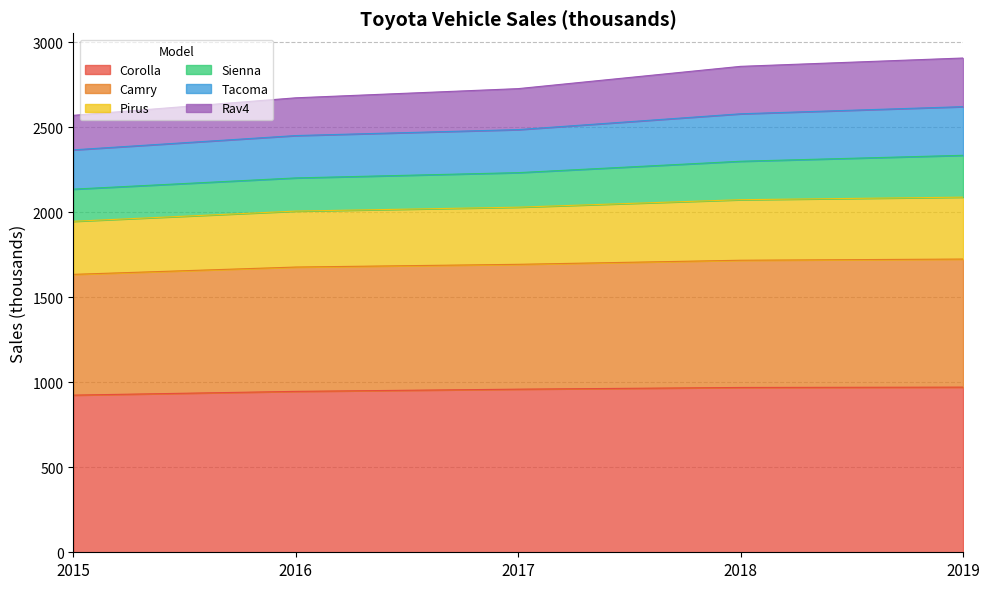

What is the total value across all series at 2016?

2672